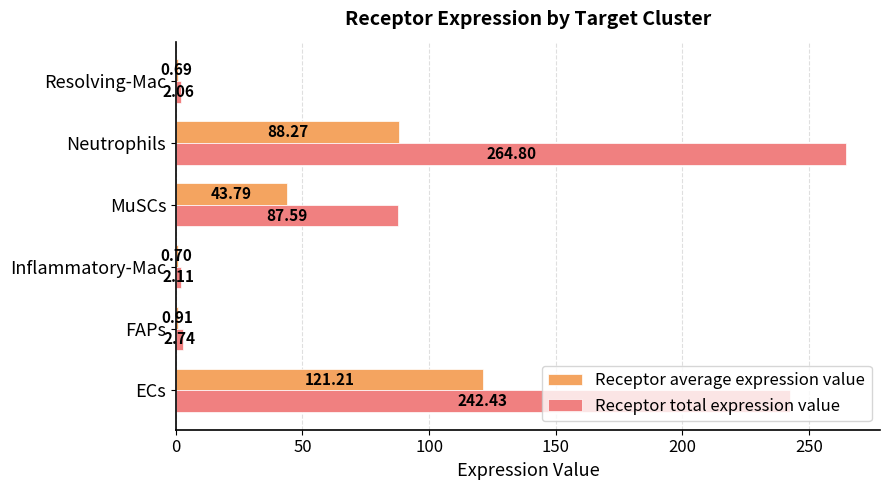

How many series are shown in this chart?

2